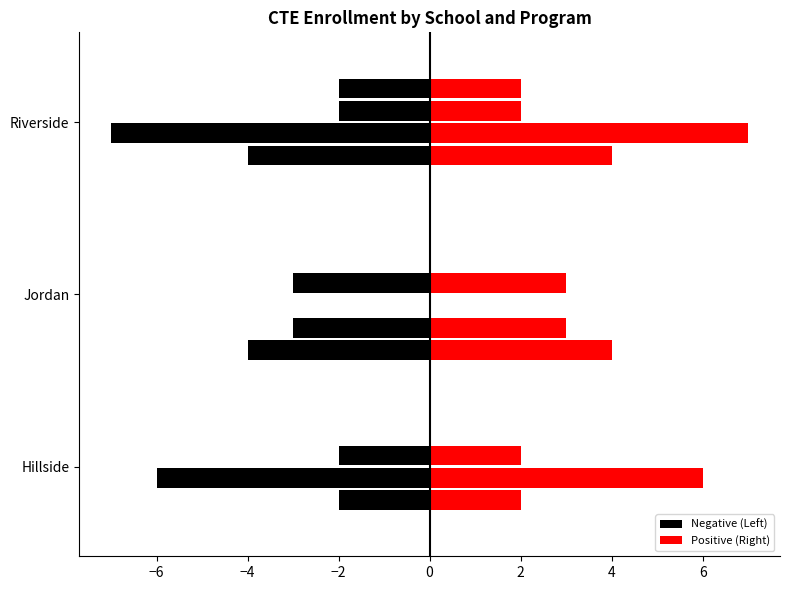

The value of Computer Science and Information Technology at Riverside is -11.6. True or false?

False